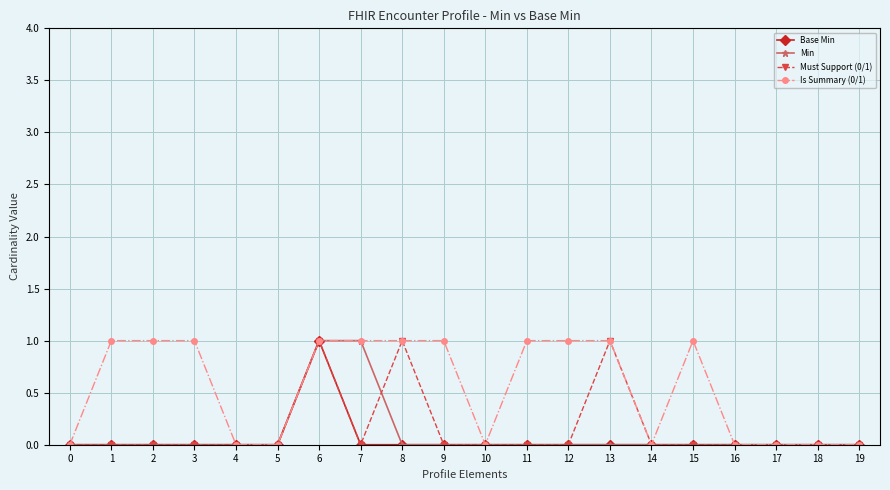

Between 8 and 11, which series saw the biggest shift?

Must Support (0/1)